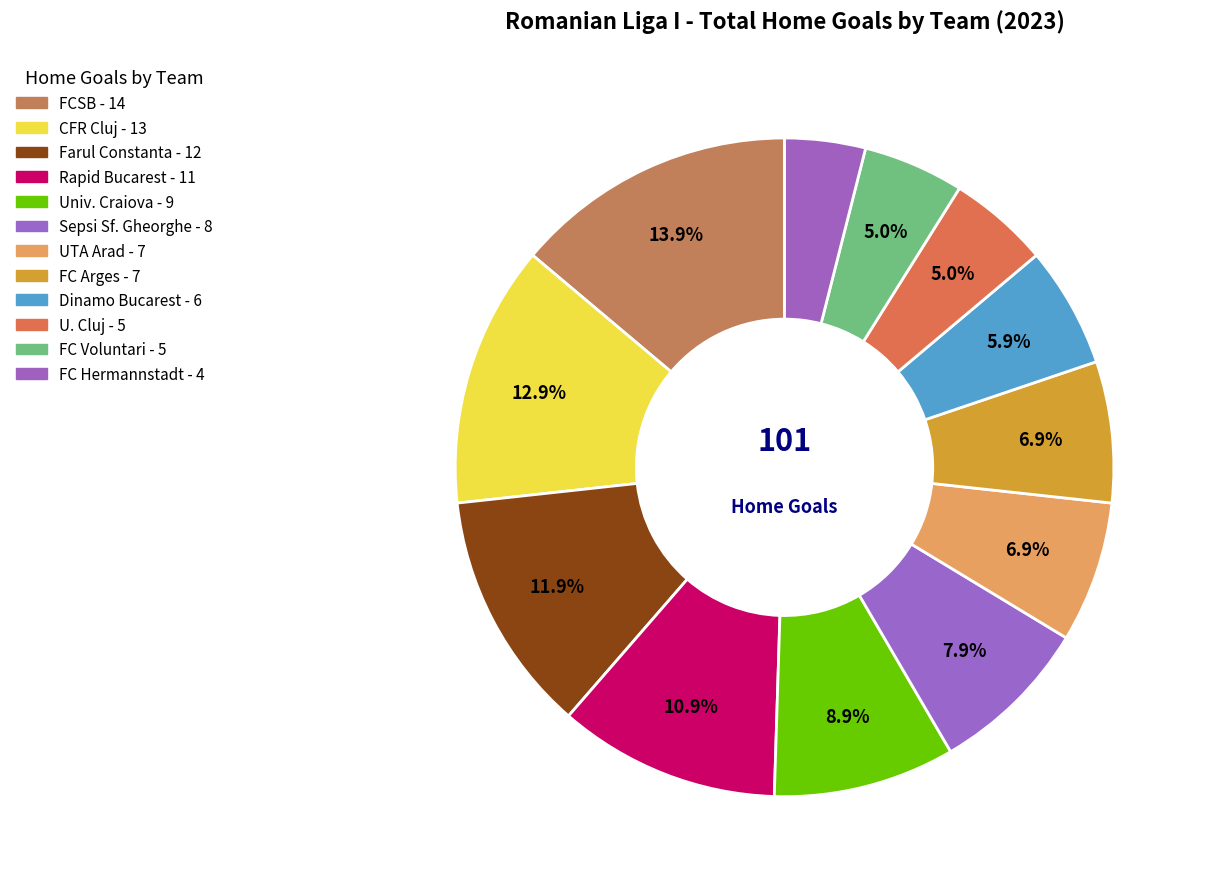

How many segments does this pie chart have?

12